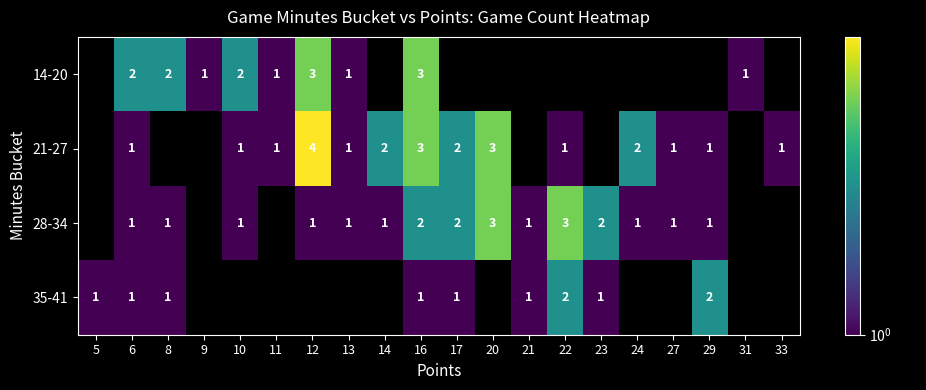

Which has a higher value, 16 or 22?

16